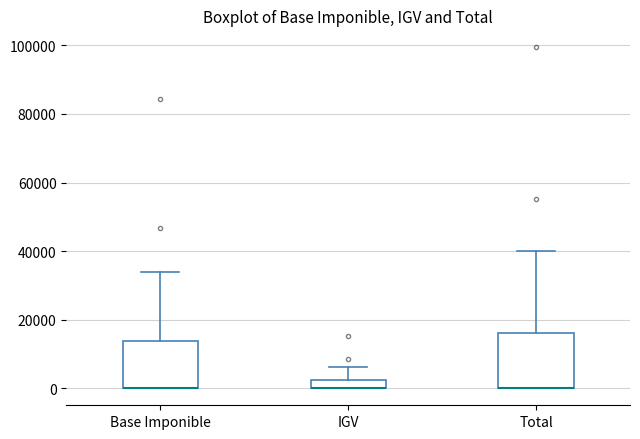

Which box is the tallest, from its lower edge to its upper edge?

Total